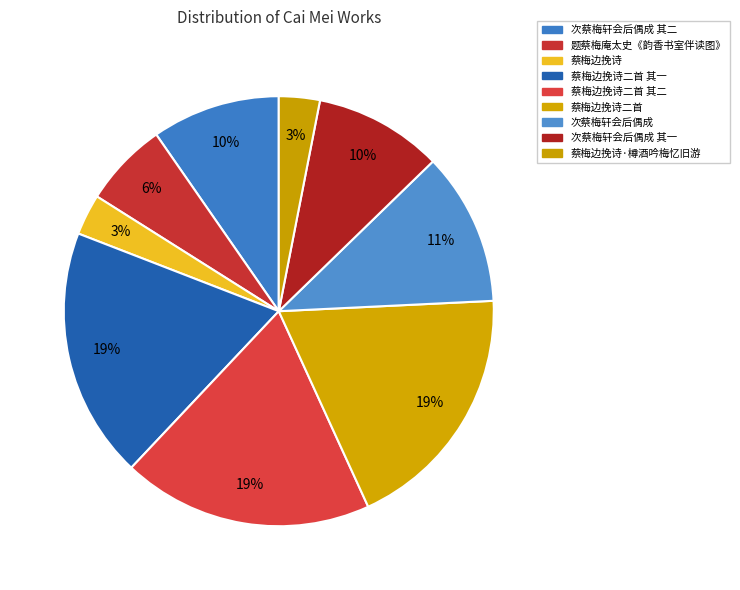

Rank the categories by value from lowest to highest.

蔡梅边挽诗, 蔡梅边挽诗·樽酒吟梅忆旧游, 题蔡梅庵太史《韵香书室伴读图》, 次蔡梅轩会后偶成 其一, 次蔡梅轩会后偶成 其二, 次蔡梅轩会后偶成, 蔡梅边挽诗二首 其二, 蔡梅边挽诗二首 其一, 蔡梅边挽诗二首